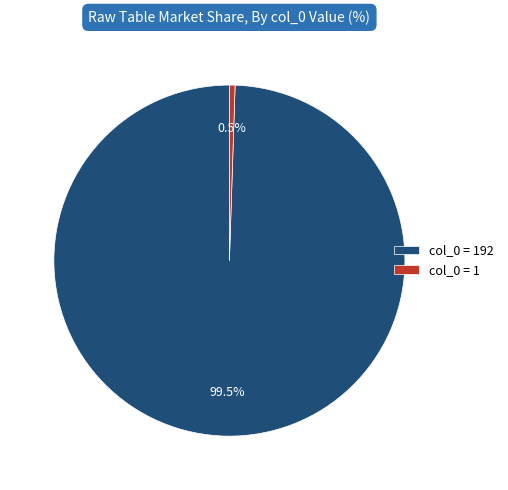

Is there a majority slice in this chart?

Yes